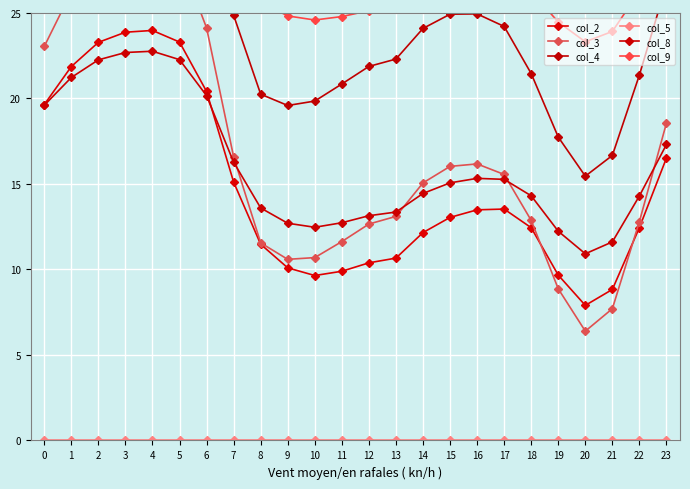

In col_3, how many points are higher than both neighbors (excluding endpoints)?

2